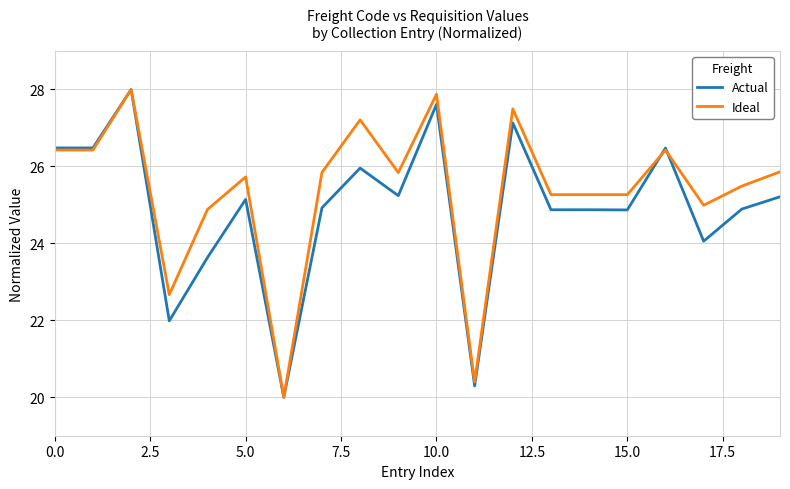

What is the difference between the second highest and minimum values in the Ideal series?

7.9